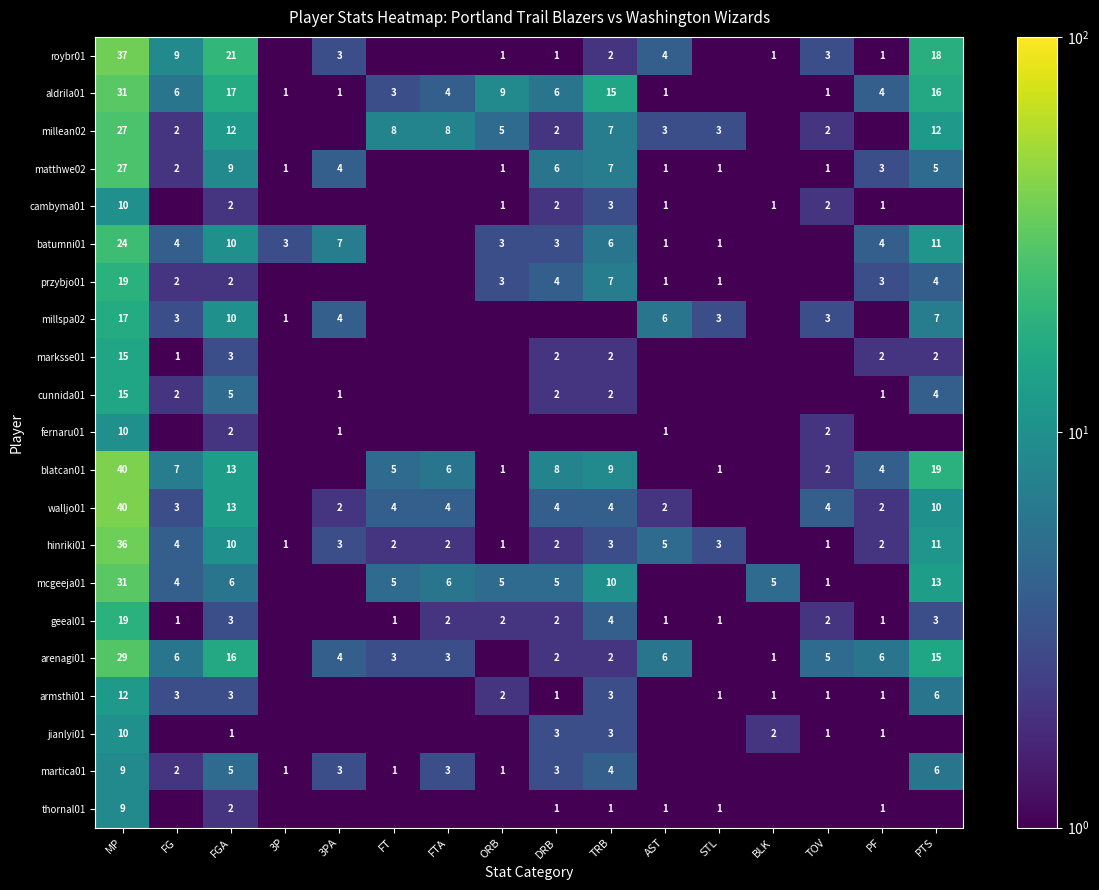

Is the value of millean02 at MP greater than the value of martica01 at FT?

Yes